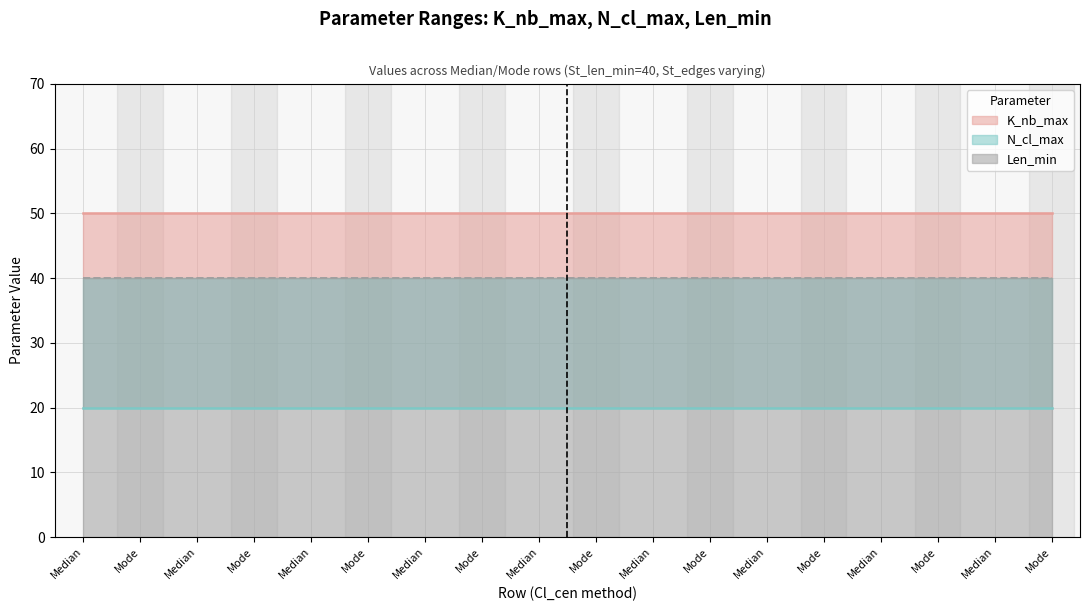

True or false: N_cl_max and Len_min cross at least once.

False